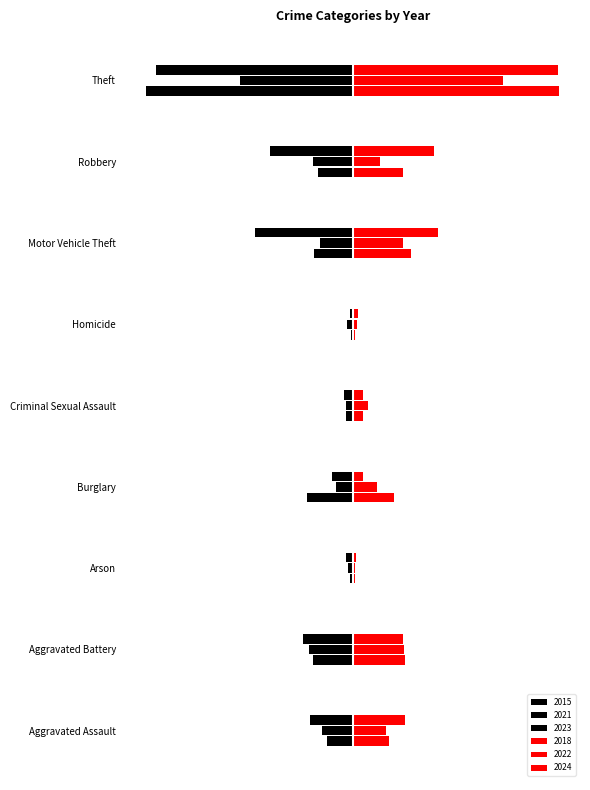

The value of 2021 at Aggravated Assault is -46. True or false?

True